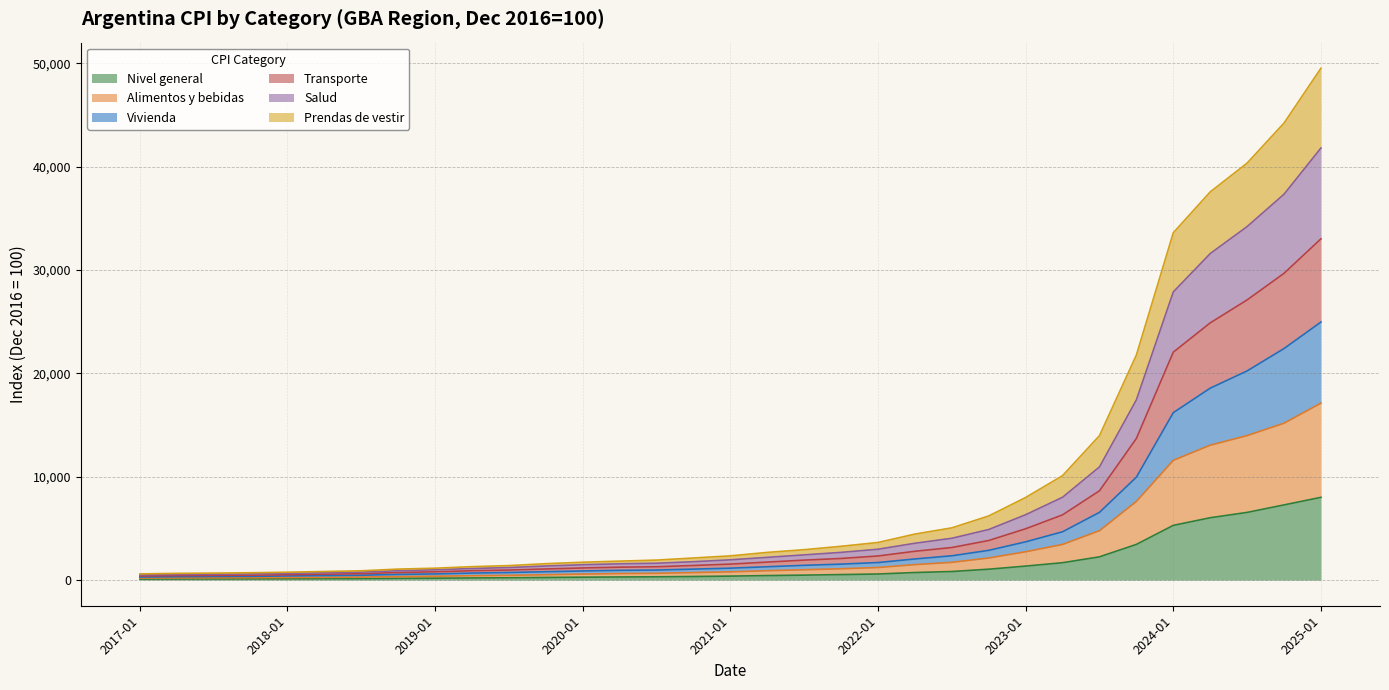

Does the chart display data point markers on the line(s)?

No